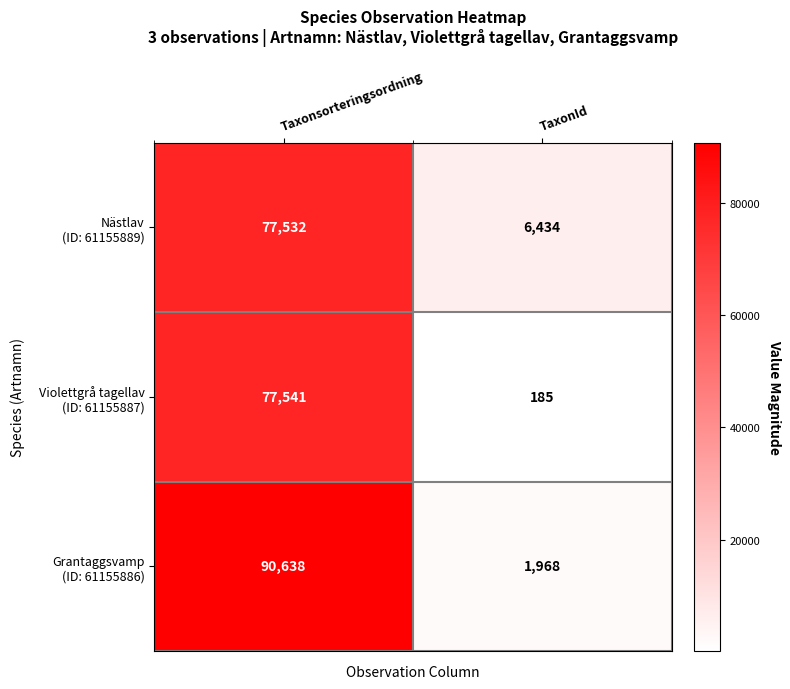

What is the total value across all series at TaxonId?

8587